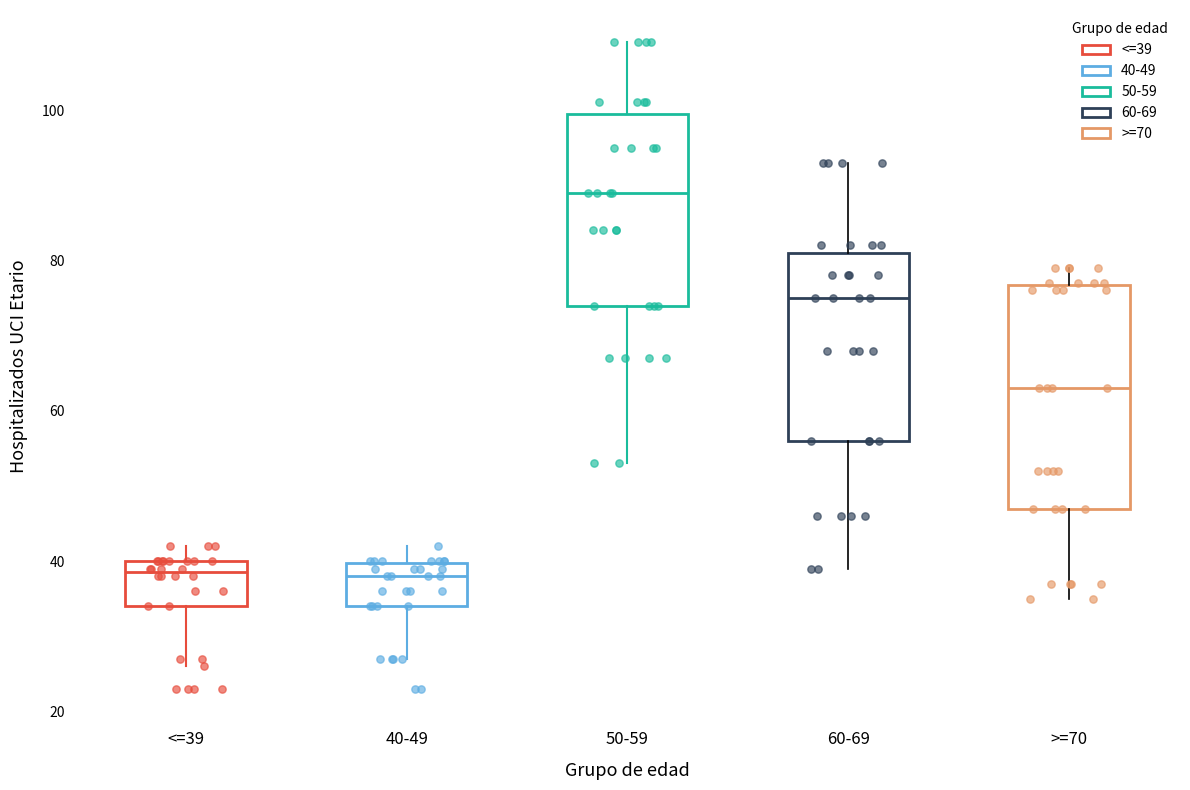

Reading left to right, transcribe this box plot: for each box, give where its median line is, the range the box spans, and where its two whiskers end, as read against the y-axis. The values are not printed on the chart, so give them approximately, as read against the axis.

<=39: median 38, box 34 to 40, whiskers 26 to 42
40-49: median 38, box 34 to 40, whiskers 28 to 42
50-59: median 90, box 74 to 100, whiskers 54 to 110
60-69: median 76, box 56 to 82, whiskers 40 to 94
>=70: median 64, box 48 to 76, whiskers 36 to 80